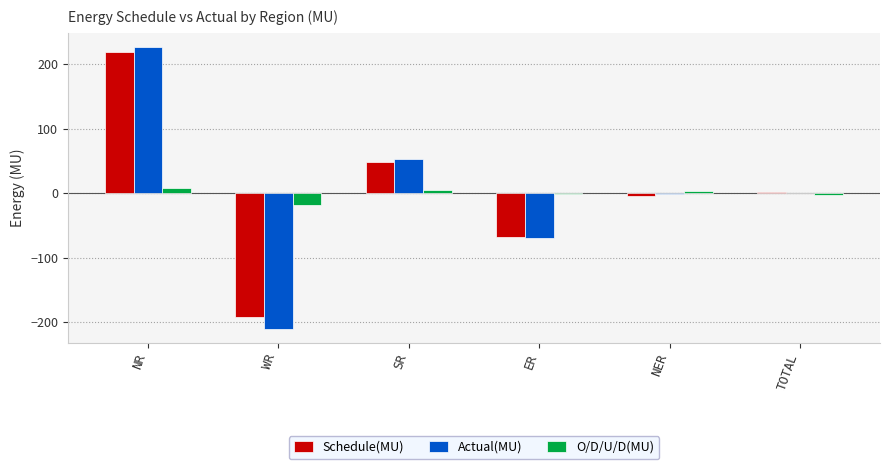

Which series changed the most between NR and WR?

Actual(MU)